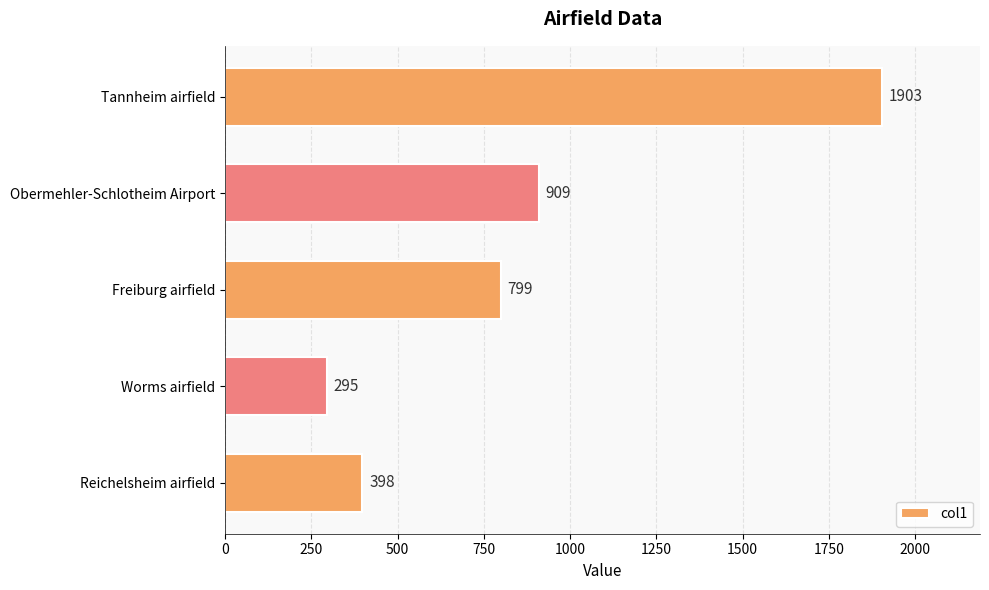

What is the average value?

861